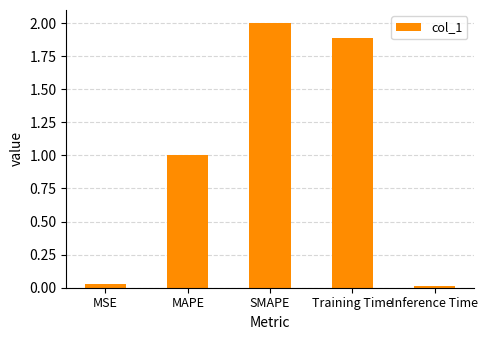

Are the bars grouped side by side (vs. stacked)?

No